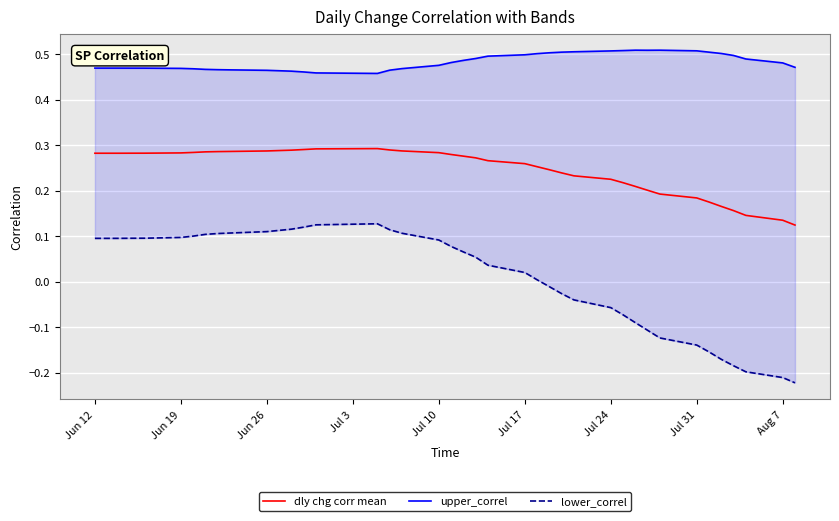

The dly chg corr mean series shows 0.1 at Jun 12. True or false?

False